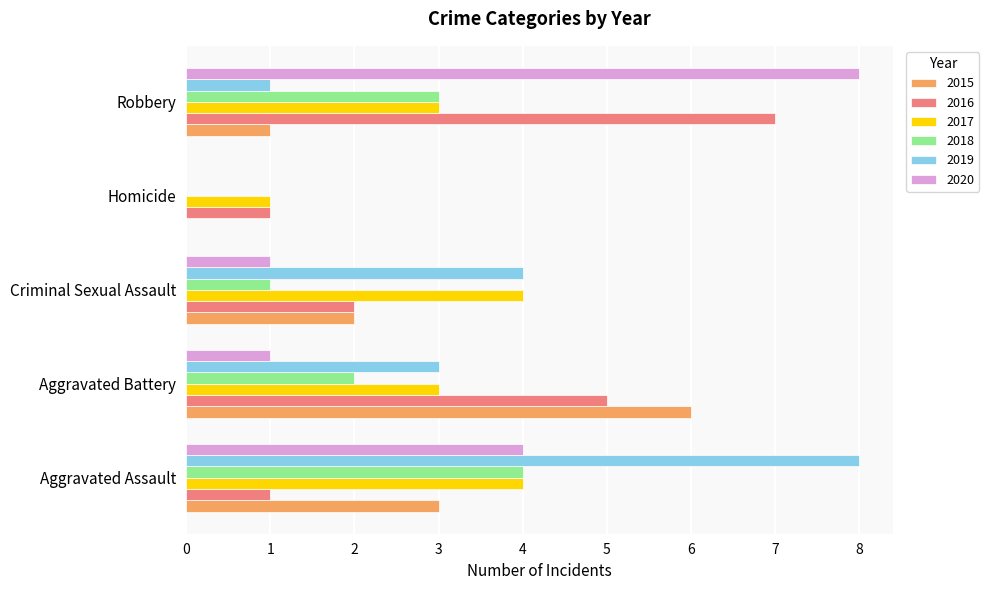

Is the value of 2020 at Aggravated Assault greater than the value of 2018 at Criminal Sexual Assault?

Yes